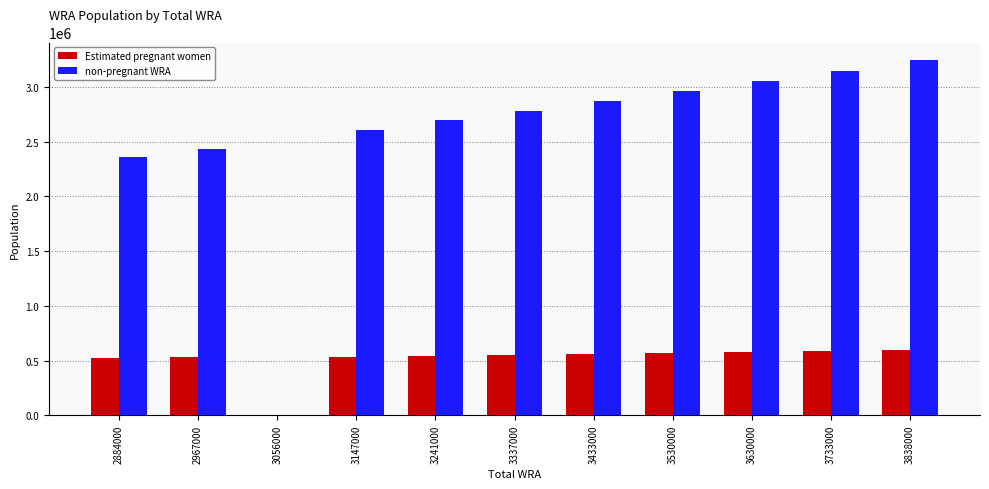

The Estimated pregnant women series shows 301802.0 at 3337000. True or false?

False